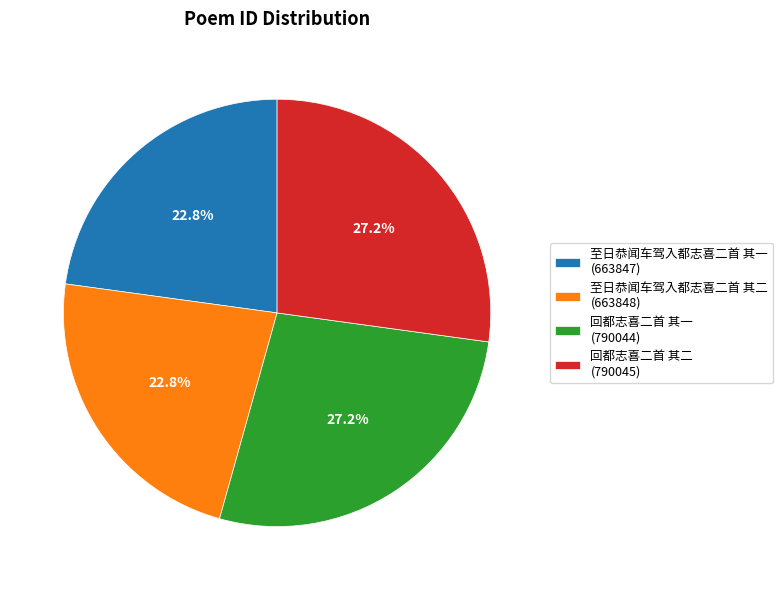

The 回都志喜二首 其一 slice represents 14% of the pie. True or false?

False